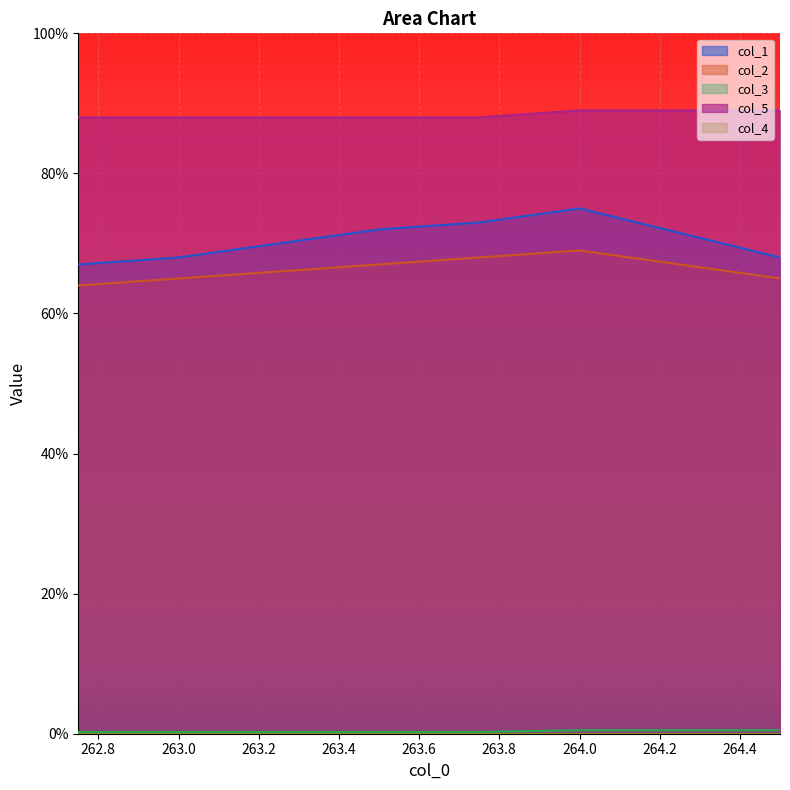

Read the col_2 value at 264.0.

69.0